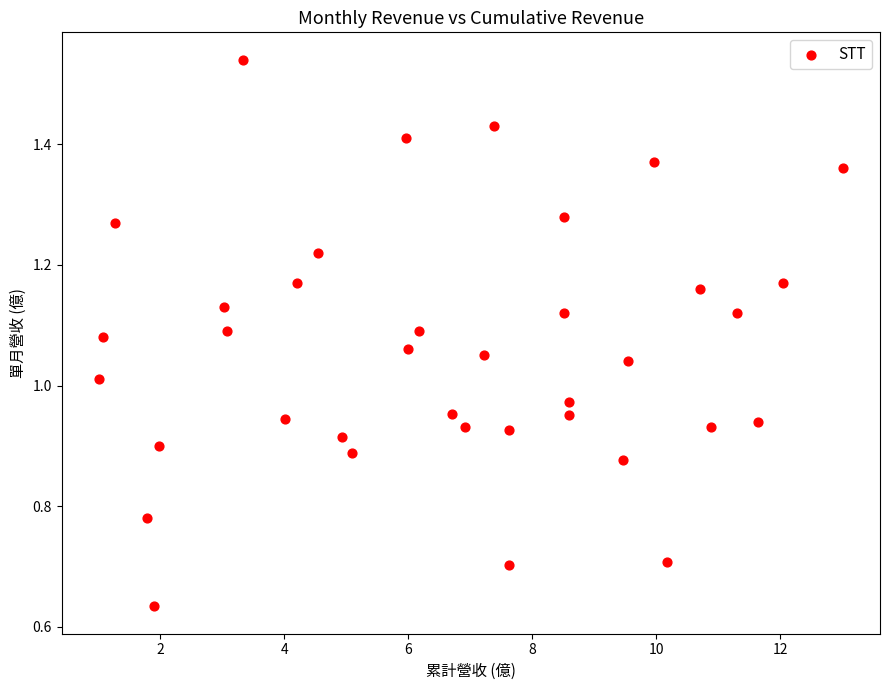

What is the range of X values (max minus min)?

12.0